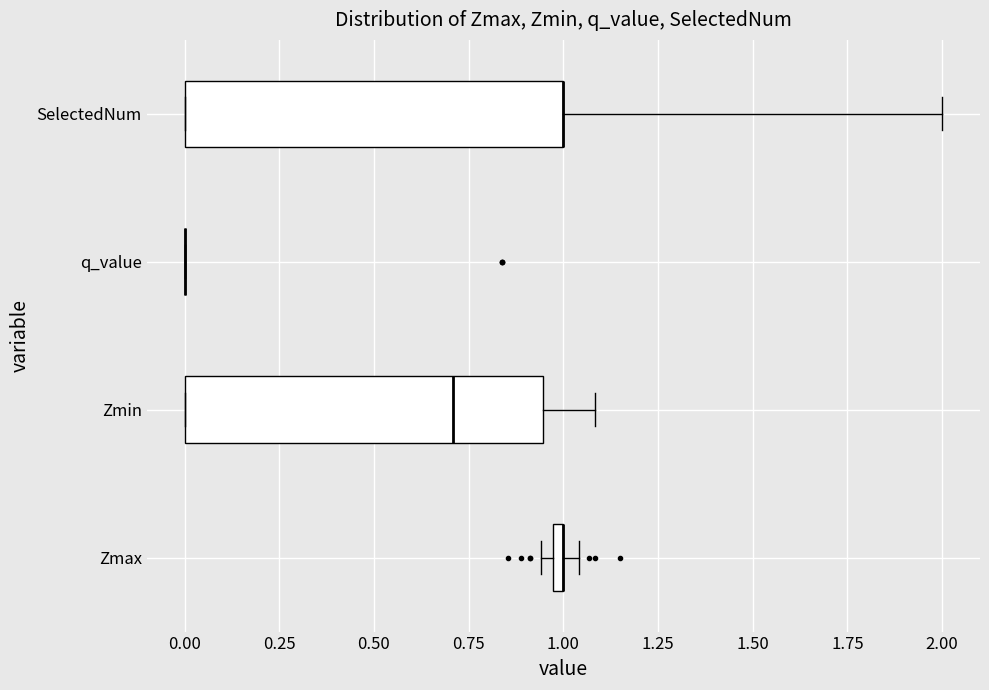

Comparing the boxes themselves (not the whiskers), which one is the widest?

SelectedNum